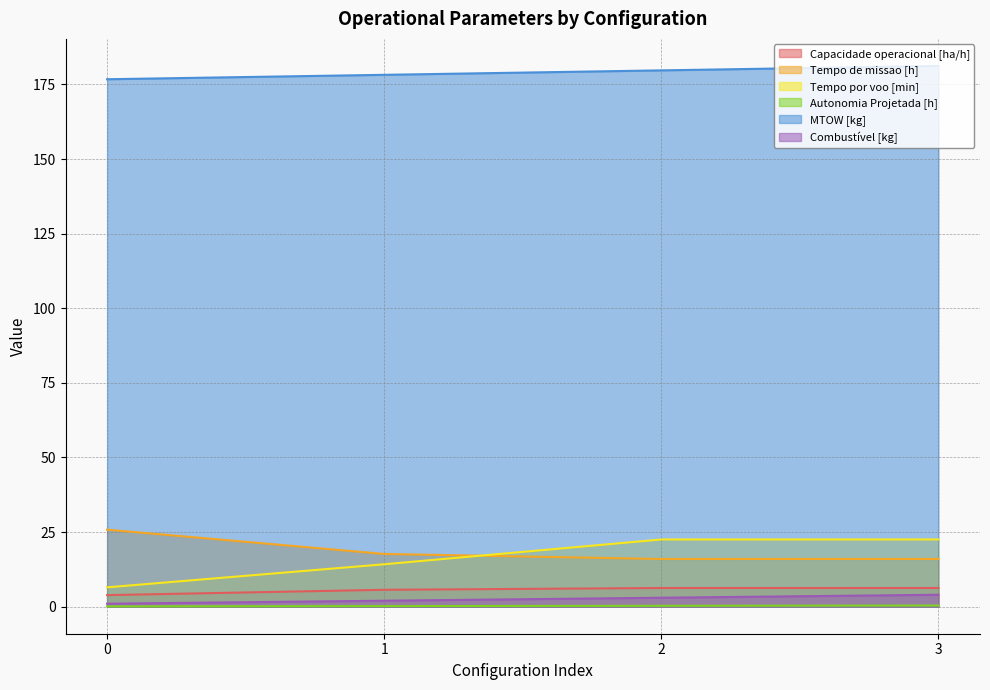

What is the difference between the Capacidade operacional [ha/h] values at 0 and 1?

1.8